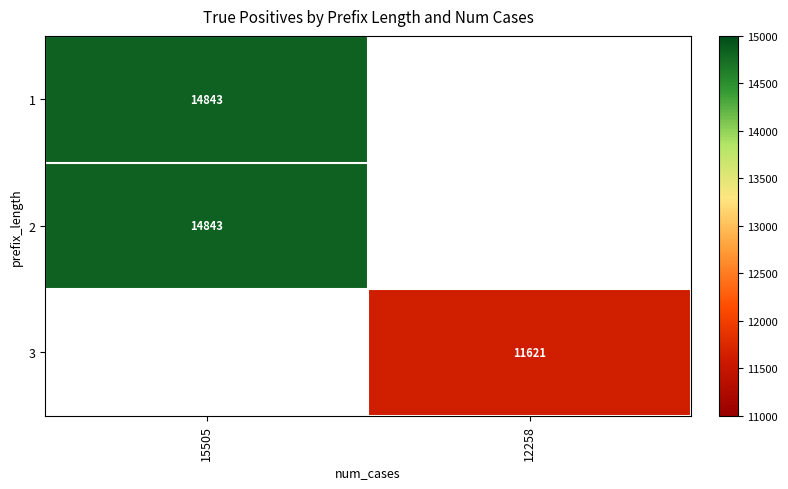

The 1 series shows 14843 at 15505. True or false?

True